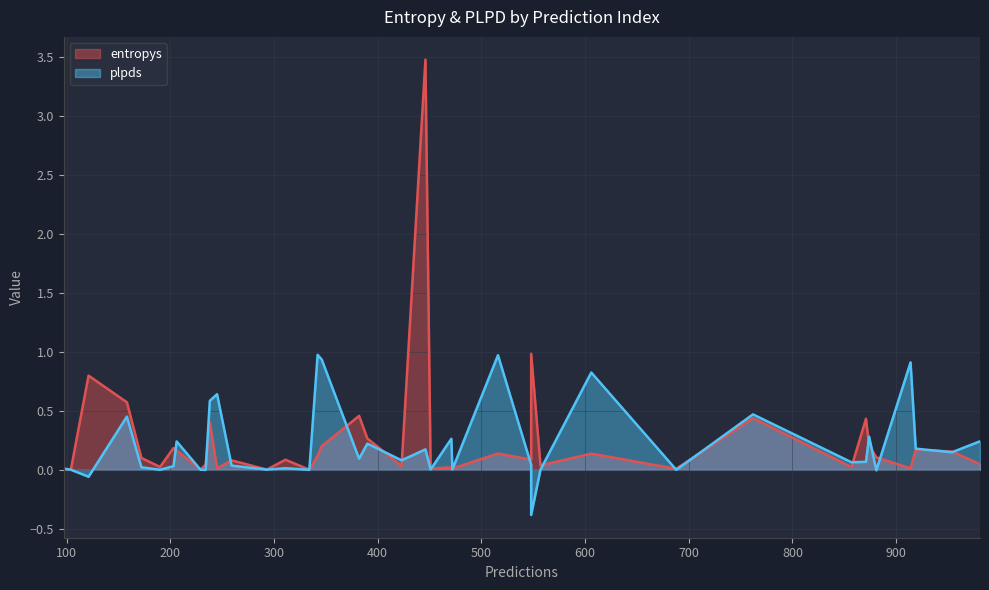

Which series has the largest total across all categories?

entropys